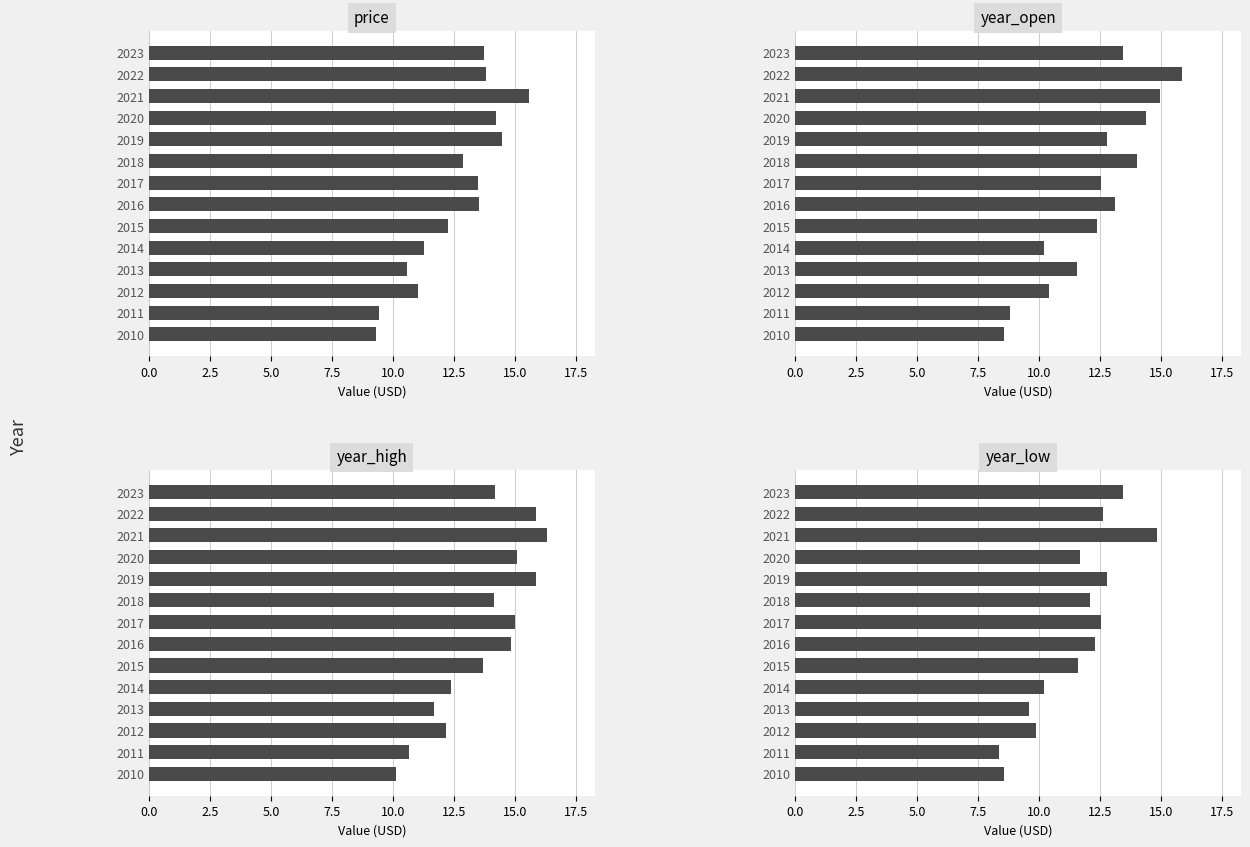

What is the difference between the highest and lowest values at 2011?

2.3